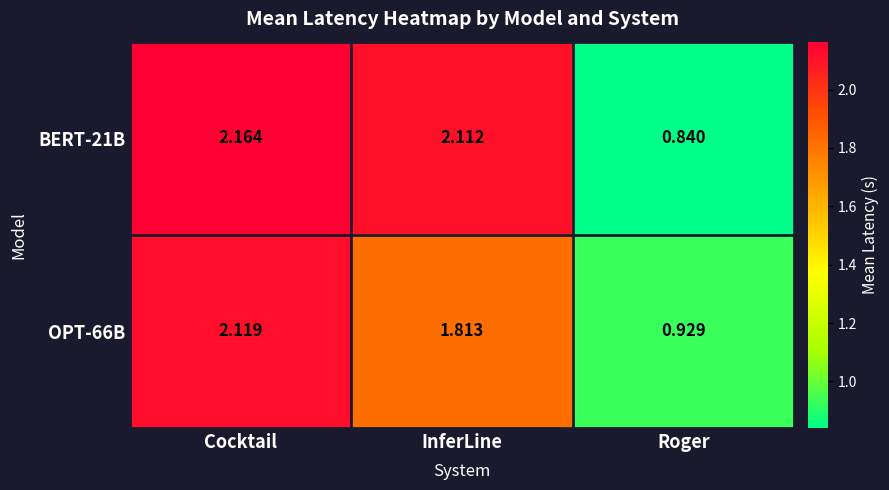

Between Cocktail and InferLine, which series saw the biggest shift?

OPT-66B